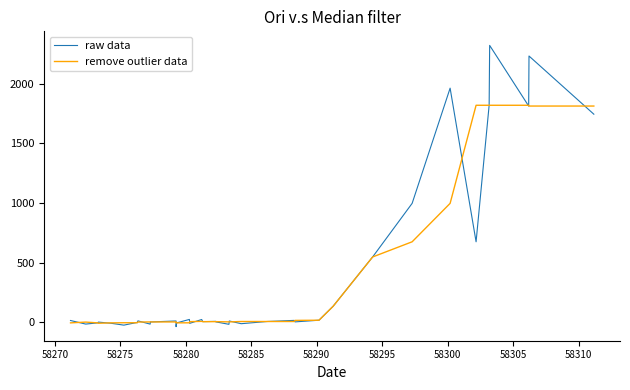

Rank the series by their maximum value, from highest to lowest.

raw data, remove outlier data